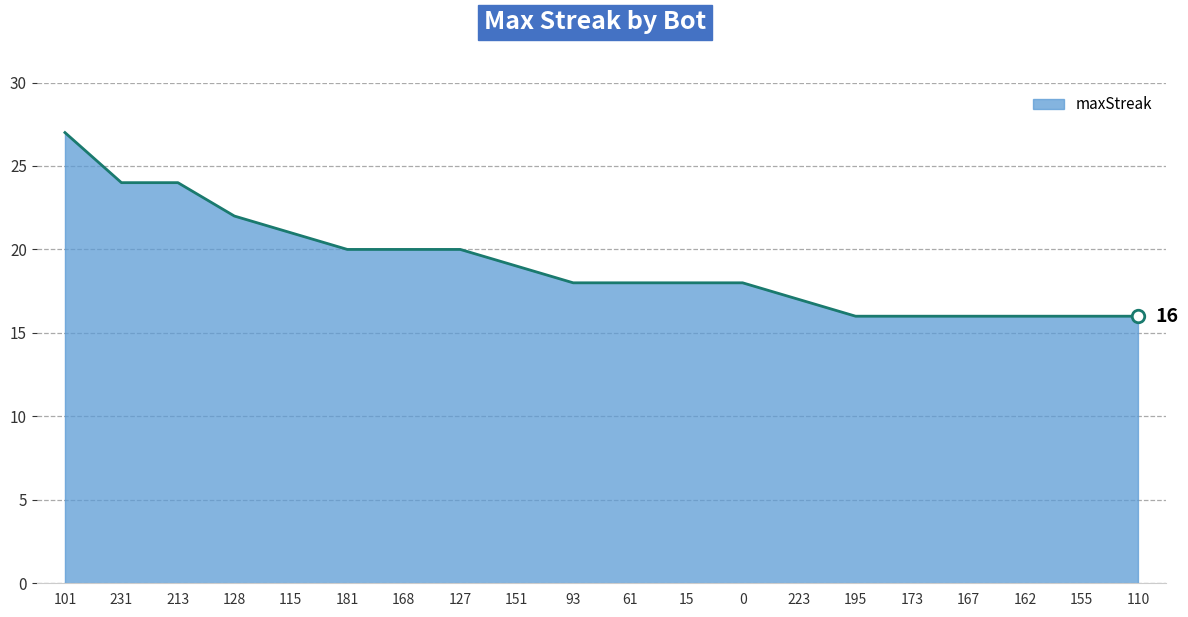

Is it true that the value at 15 is 32?

False